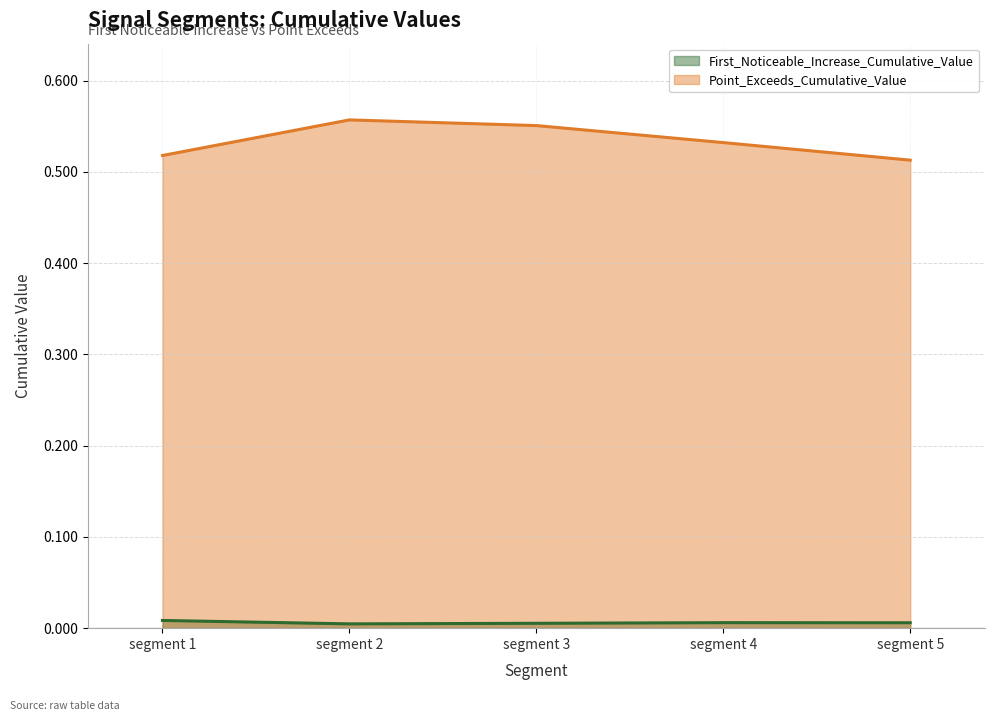

True or false: First_Noticeable_Increase_Cumulative_Value has more than 0 points higher than both neighbors.

True